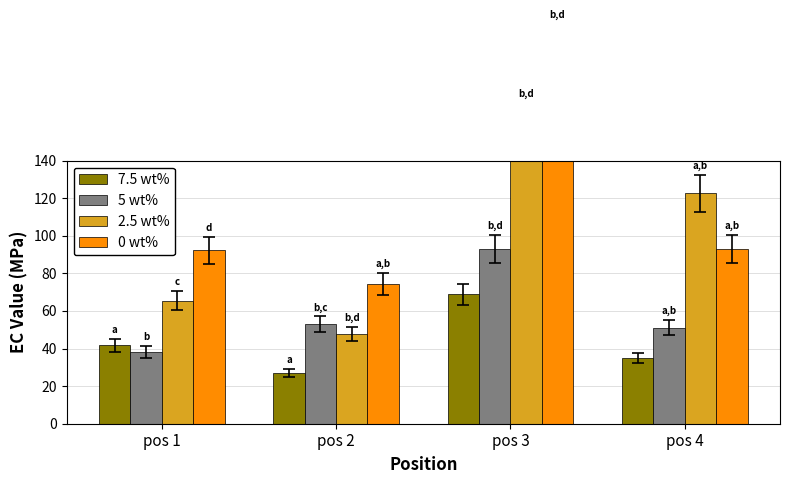

Reading right to left, what are all the values shown in this chart?

7.5 wt%: 34.8	68.9	27.1	41.6
5 wt%: 51.1	93.2	52.9	38.2
2.5 wt%: 122.7	158.3	47.7	65.5
0 wt%: 92.9	196.9	74.3	92.2